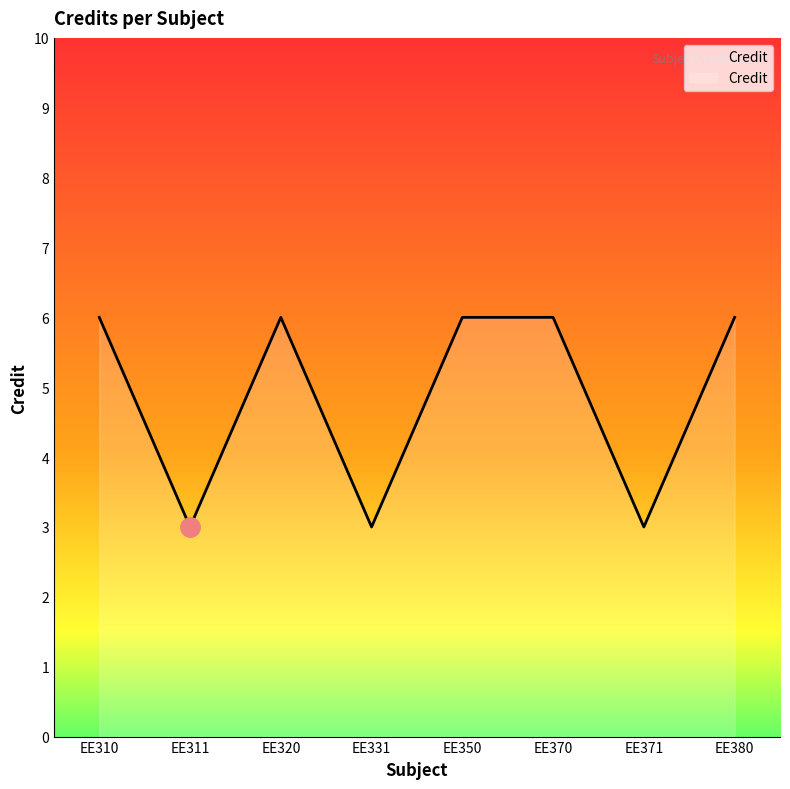

What is the greatest value displayed?

6